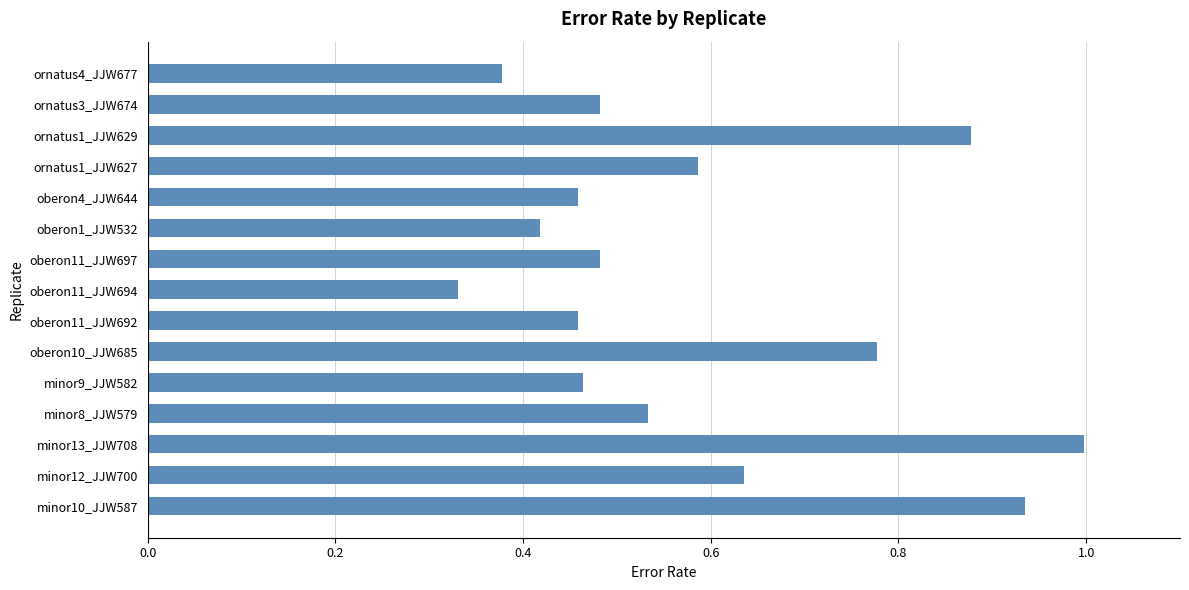

What is the difference between the maximum and minimum values?

0.7